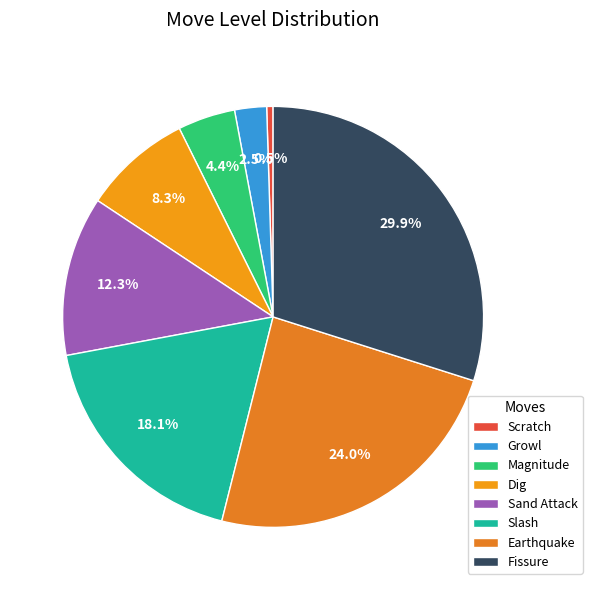

Is it true that Scratch is 14% of the pie?

False